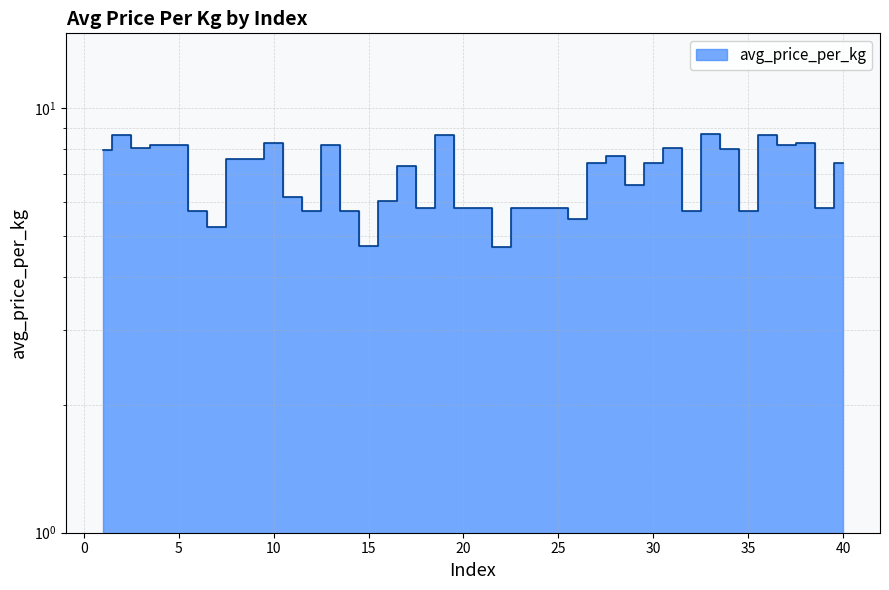

What is the value of the 32nd point from the left?

5.7